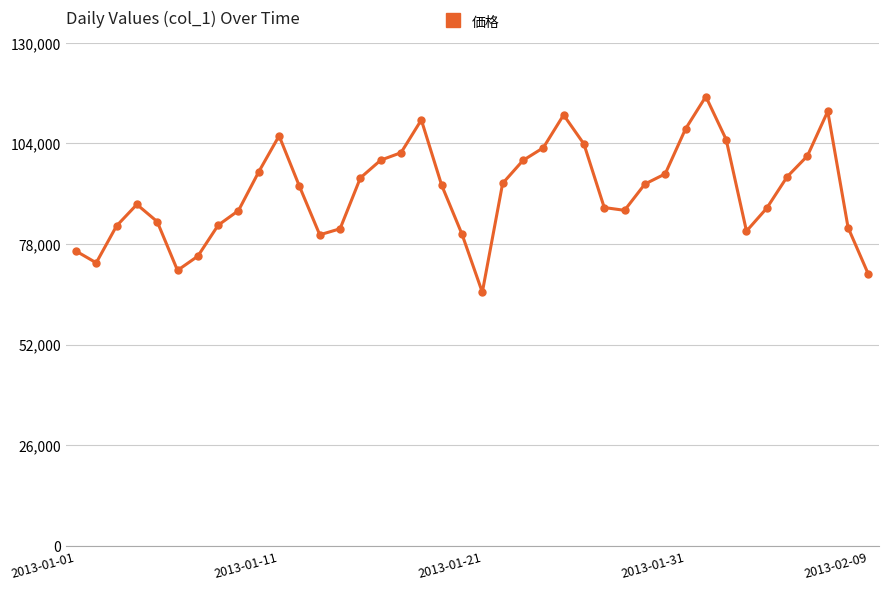

What is the difference between the maximum and minimum values?

50563.4